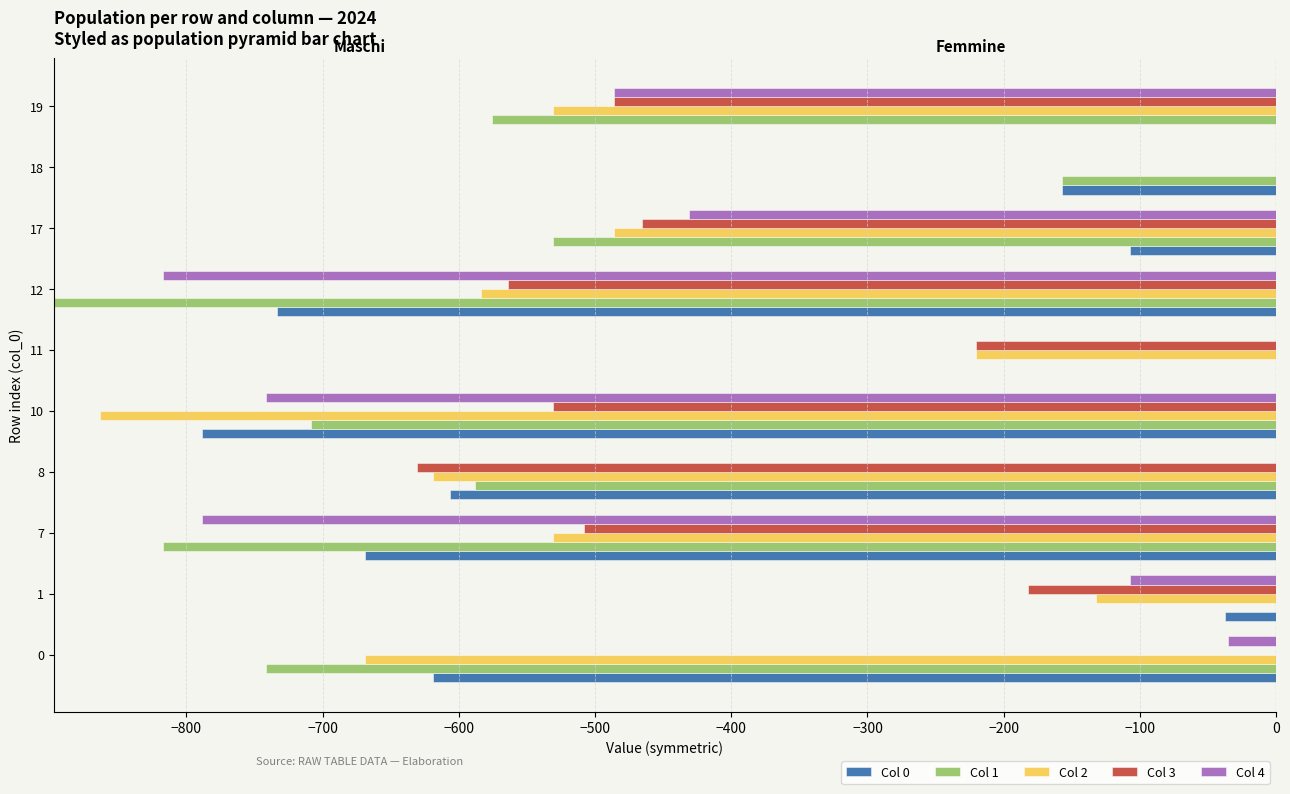

How many data points in Col 2 are above 530?

6